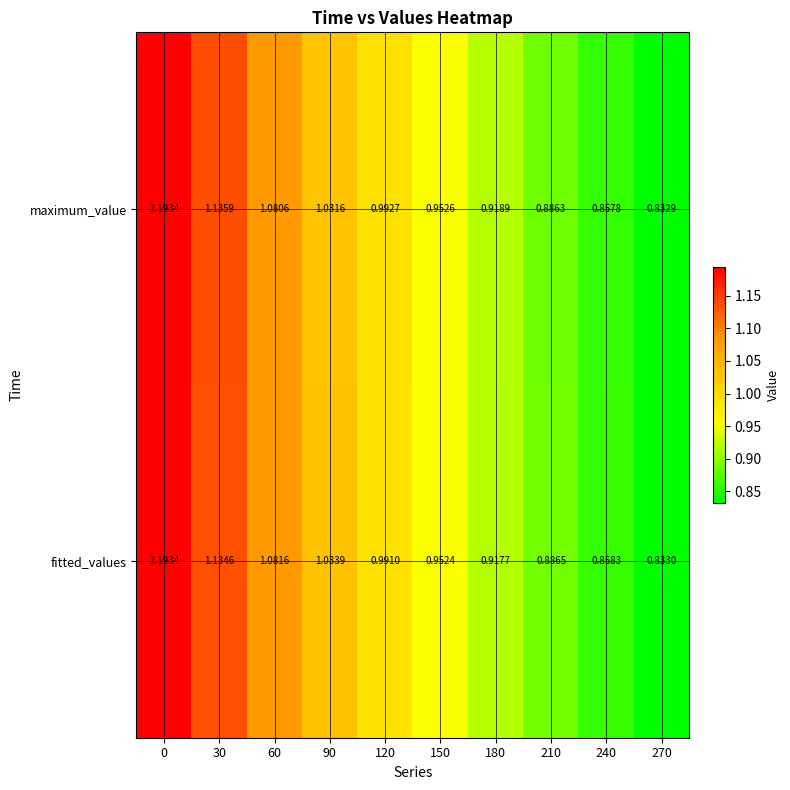

Which series changed the most between 60 and 270?

fitted_values